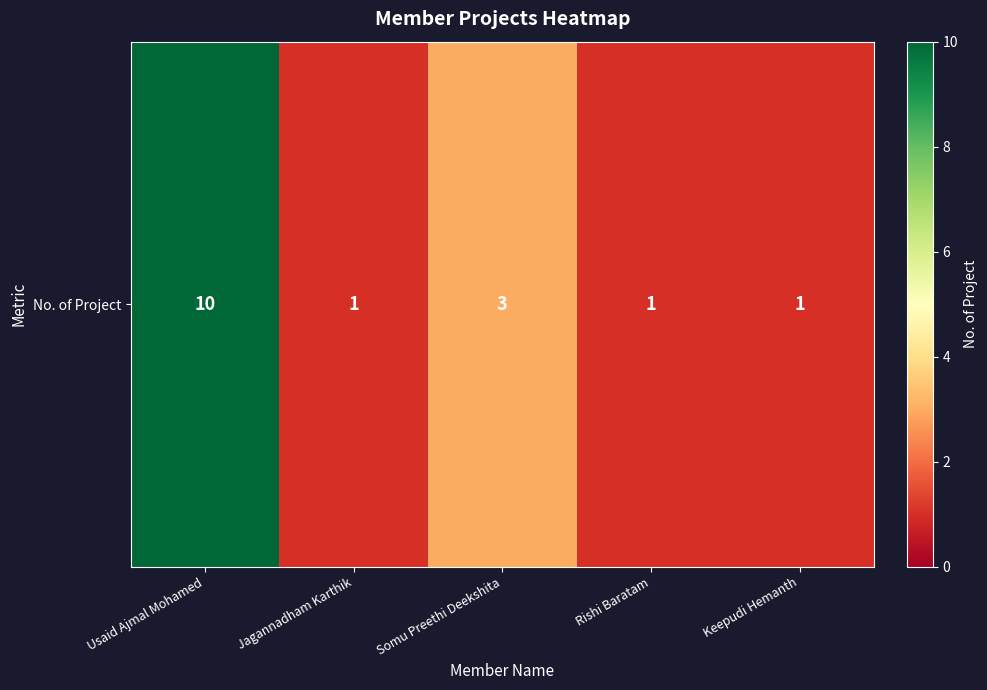

The chart shows a value of 1 at Keepudi Hemanth. True or false?

False